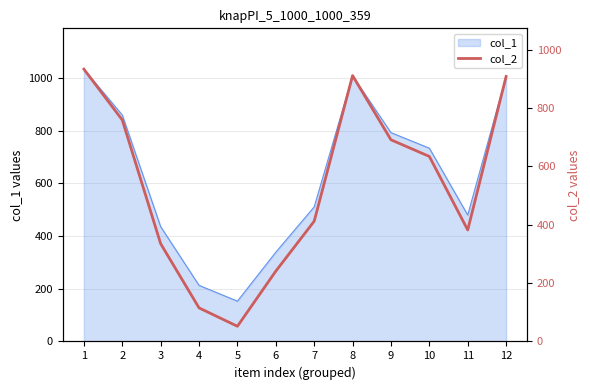

List the labels in order of value, largest first.

1, 8, 12, 2, 9, 10, 7, 11, 3, 6, 4, 5